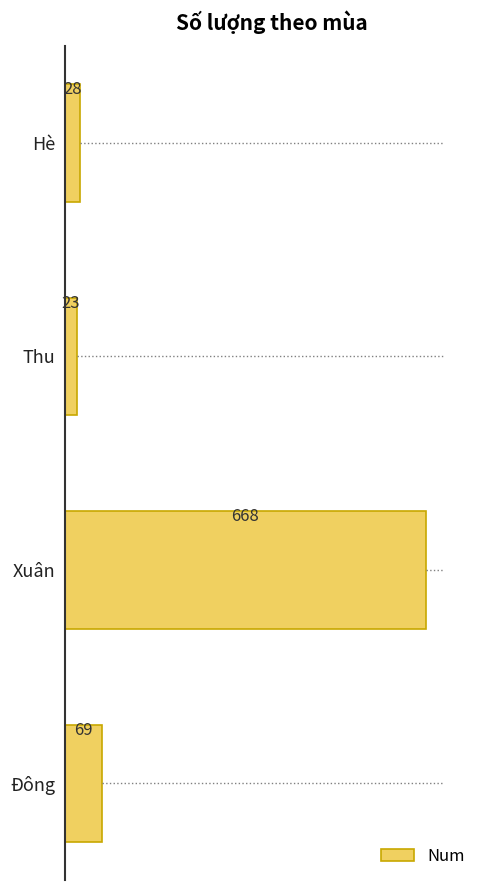

Reading top to bottom, list all the values displayed in this chart.

28	23	668	69